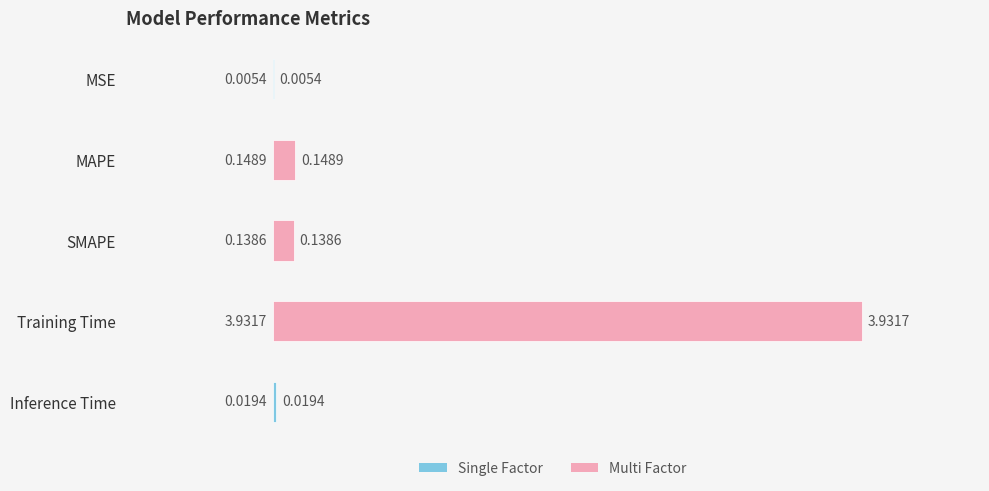

What is the sum of all values?

4.2